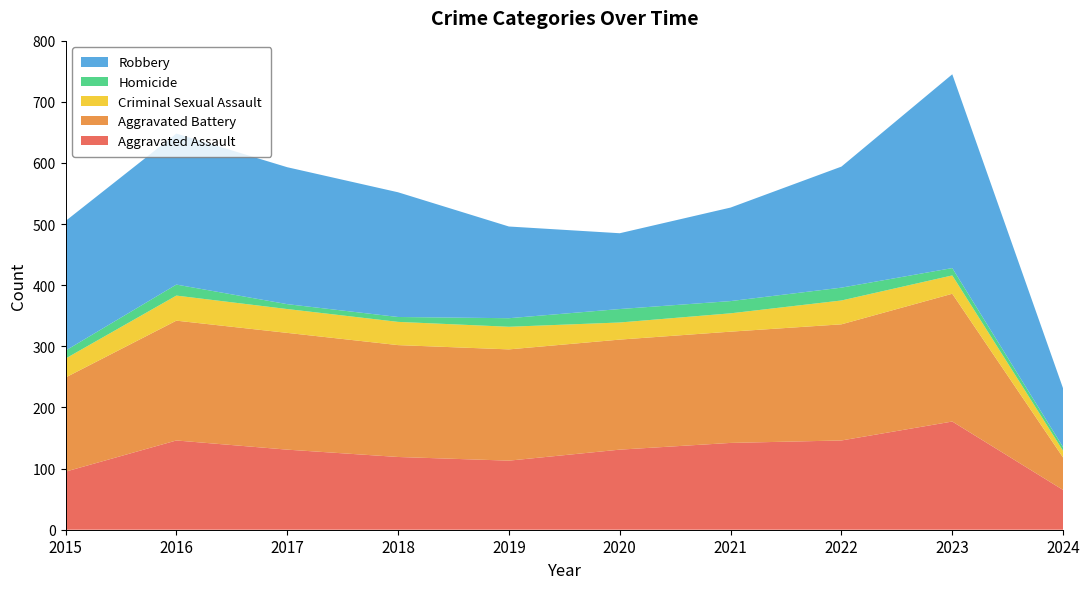

Reading right to left, list all the values displayed in this chart.

Aggravated Assault: 65	177	146	142	131	113	119	131	146	95
Aggravated Battery: 53	209	190	182	180	182	183	191	196	154
Criminal Sexual Assault: 11	30	39	30	28	37	38	39	41	31
Homicide: 6	12	21	20	22	14	8	8	18	13
Robbery: 96	317	198	153	124	150	204	224	247	212